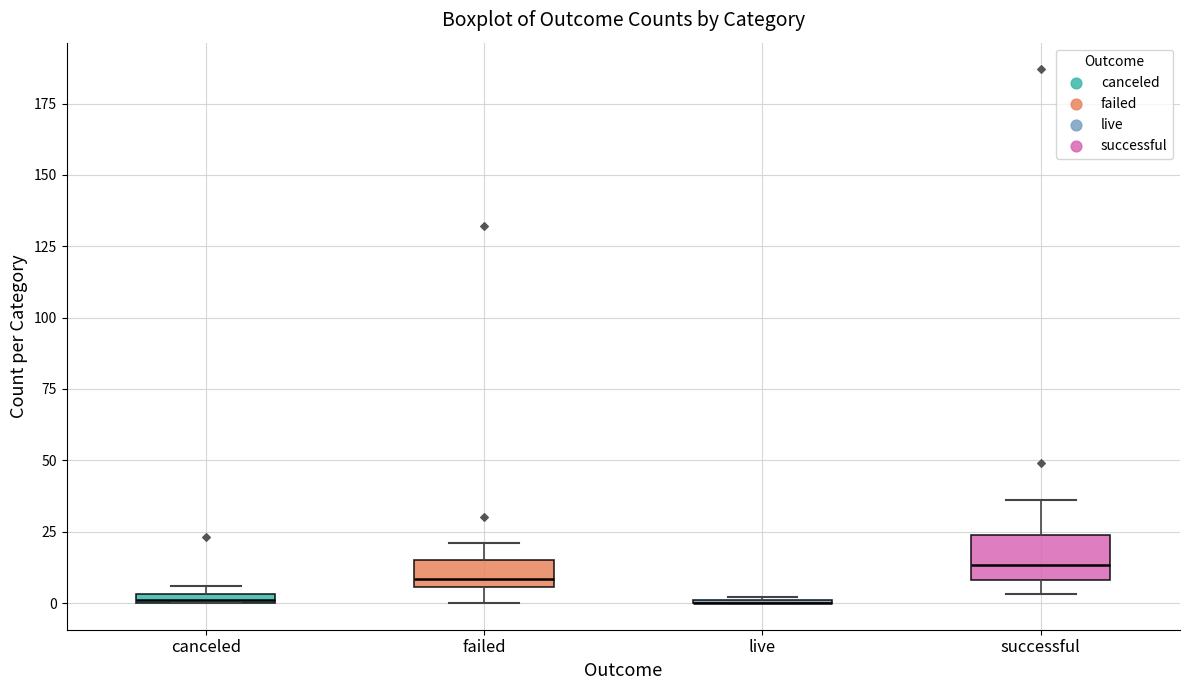

Where does the median line of the box for successful sit on the y-axis? The values are not printed on the chart, so give them approximately, as read against the axis.

15